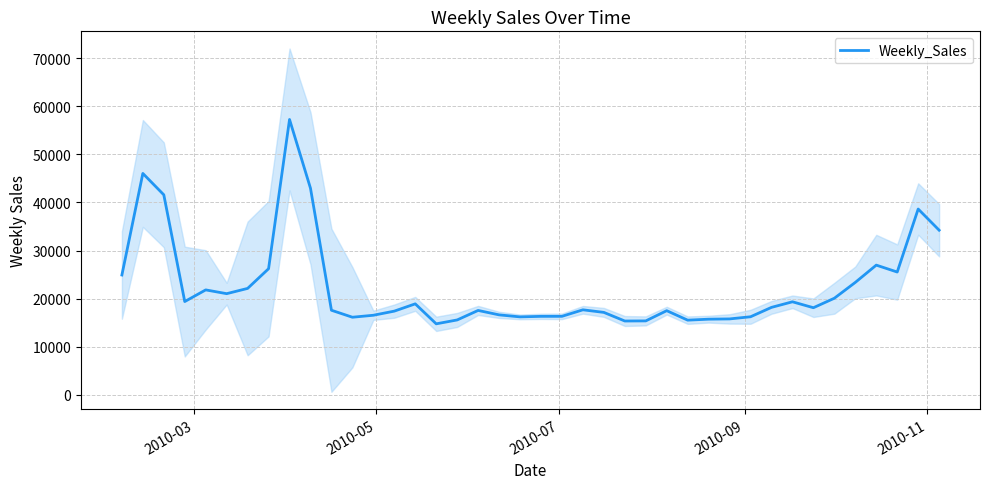

What is the maximum value for Weekly_Sales?

57258.4